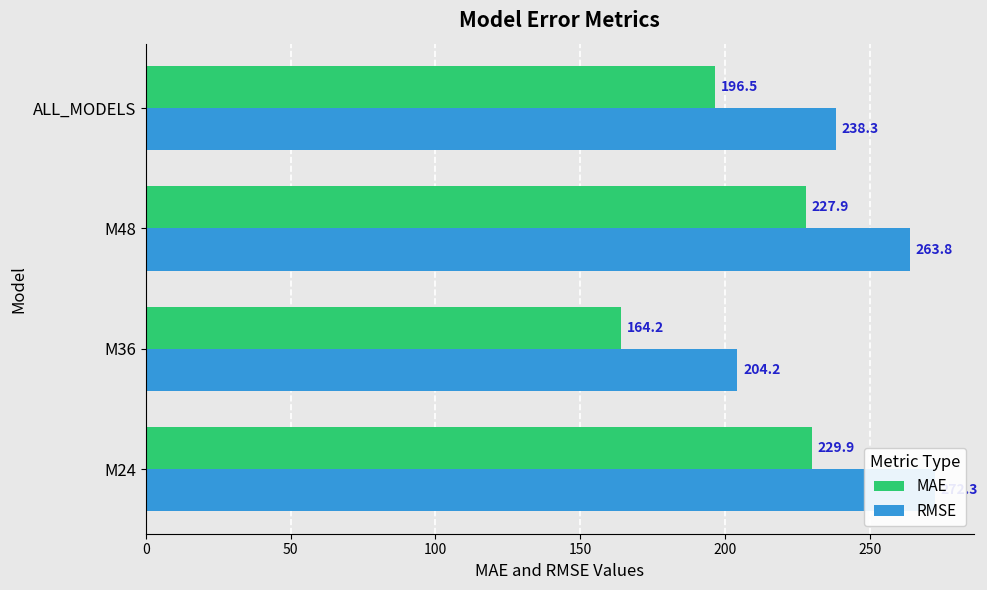

Rank the series at M24 from lowest to highest value.

MAE, RMSE